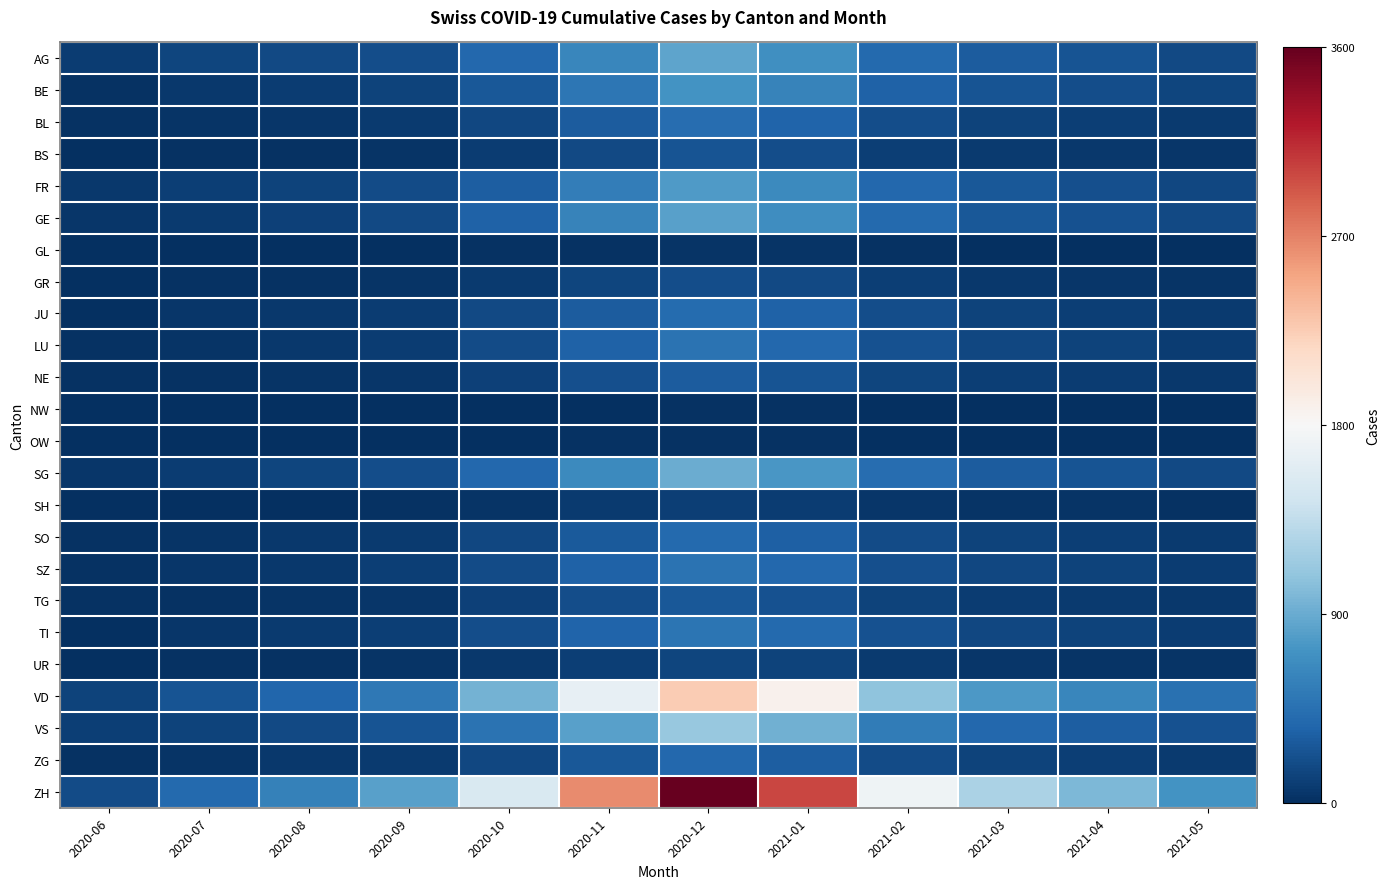

What is the greatest value displayed?

3600